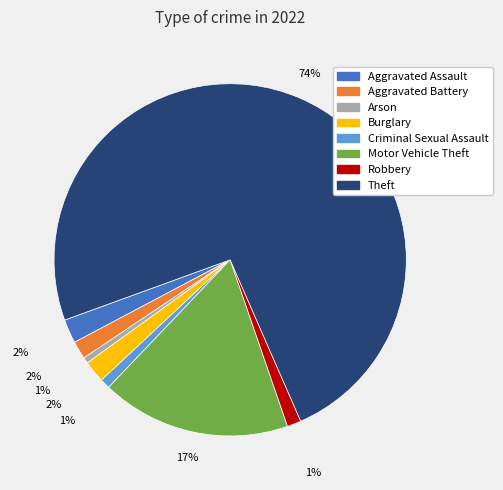

To the nearest percent, what percentage of the pie is Aggravated Assault?

2%